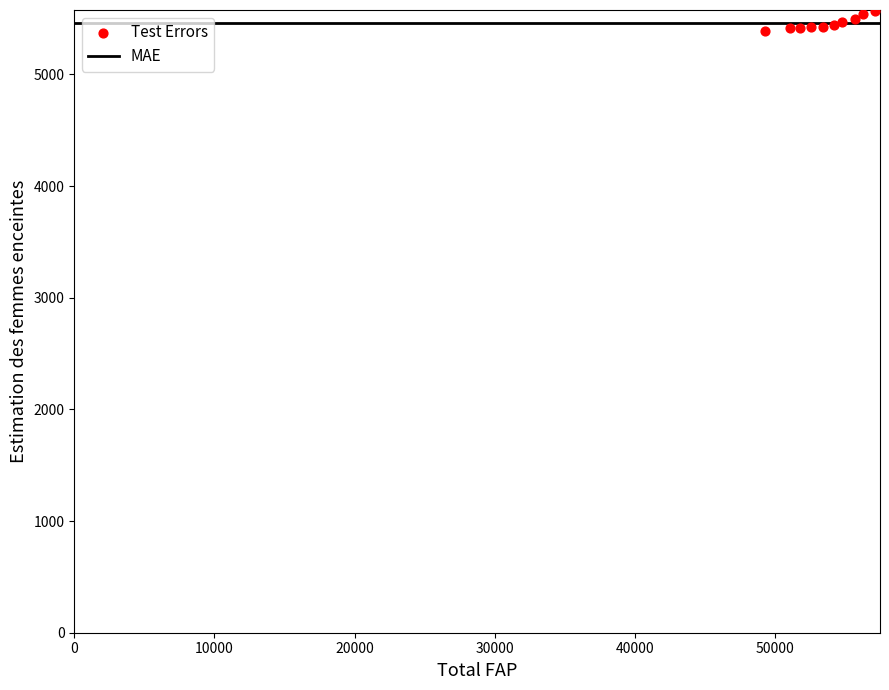

What is the average Y value?

5459.6